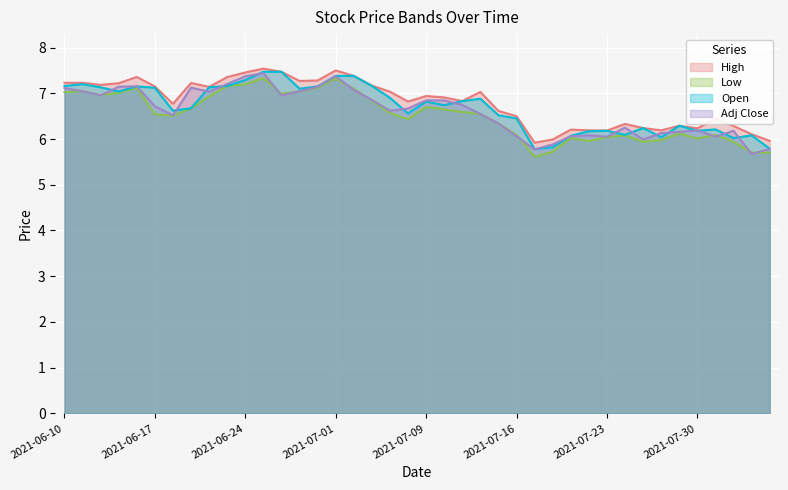

Reading left to right, list all the values displayed in this chart.

high: 2021-06-10=7.2	2021-06-11=7.2	2021-06-14=7.2	2021-06-15=7.2	2021-06-16=7.4	2021-06-17=7.2	2021-06-18=6.8	2021-06-21=7.2	2021-06-22=7.1	2021-06-23=7.4	2021-06-24=7.5	2021-06-25=7.5	2021-06-28=7.5	2021-06-29=7.3	2021-06-30=7.3	2021-07-01=7.5	2021-07-02=7.4	2021-07-06=7.2	2021-07-07=7.0	2021-07-08=6.8	2021-07-09=6.9	2021-07-12=6.9	2021-07-13=6.8	2021-07-14=7.0	2021-07-15=6.6	2021-07-16=6.5	2021-07-19=5.9	2021-07-20=6.0	2021-07-21=6.2	2021-07-22=6.2	2021-07-23=6.2	2021-07-26=6.3	2021-07-27=6.2	2021-07-28=6.2	2021-07-29=6.3	2021-07-30=6.2	2021-08-02=6.4	2021-08-03=6.3	2021-08-04=6.1	2021-08-05=6.0
low: 2021-06-10=7.0	2021-06-11=7.0	2021-06-14=7.0	2021-06-15=7.0	2021-06-16=7.1	2021-06-17=6.5	2021-06-18=6.5	2021-06-21=6.7	2021-06-22=6.9	2021-06-23=7.2	2021-06-24=7.2	2021-06-25=7.3	2021-06-28=7.0	2021-06-29=7.0	2021-06-30=7.1	2021-07-01=7.3	2021-07-02=7.1	2021-07-06=6.8	2021-07-07=6.6	2021-07-08=6.4	2021-07-09=6.7	2021-07-12=6.7	2021-07-13=6.6	2021-07-14=6.5	2021-07-15=6.3	2021-07-16=6.1	2021-07-19=5.6	2021-07-20=5.7	2021-07-21=6.0	2021-07-22=6.0	2021-07-23=6.0	2021-07-26=6.1	2021-07-27=5.9	2021-07-28=6.0	2021-07-29=6.1	2021-07-30=6.0	2021-08-02=6.1	2021-08-03=5.9	2021-08-04=5.7	2021-08-05=5.7
open: 2021-06-10=7.2	2021-06-11=7.2	2021-06-14=7.1	2021-06-15=7.0	2021-06-16=7.2	2021-06-17=7.1	2021-06-18=6.6	2021-06-21=6.7	2021-06-22=7.1	2021-06-23=7.2	2021-06-24=7.3	2021-06-25=7.5	2021-06-28=7.5	2021-06-29=7.1	2021-06-30=7.2	2021-07-01=7.4	2021-07-02=7.4	2021-07-06=7.2	2021-07-07=6.9	2021-07-08=6.6	2021-07-09=6.8	2021-07-12=6.7	2021-07-13=6.8	2021-07-14=6.9	2021-07-15=6.5	2021-07-16=6.5	2021-07-19=5.8	2021-07-20=5.8	2021-07-21=6.1	2021-07-22=6.2	2021-07-23=6.2	2021-07-26=6.1	2021-07-27=6.2	2021-07-28=6.0	2021-07-29=6.3	2021-07-30=6.2	2021-08-02=6.2	2021-08-03=6.0	2021-08-04=6.1	2021-08-05=5.8
adjusted_close: 2021-06-10=7.1	2021-06-11=7.0	2021-06-14=7.0	2021-06-15=7.1	2021-06-16=7.2	2021-06-17=6.7	2021-06-18=6.5	2021-06-21=7.1	2021-06-22=7.0	2021-06-23=7.2	2021-06-24=7.4	2021-06-25=7.4	2021-06-28=7.0	2021-06-29=7.0	2021-06-30=7.1	2021-07-01=7.4	2021-07-02=7.1	2021-07-06=6.9	2021-07-07=6.6	2021-07-08=6.7	2021-07-09=6.8	2021-07-12=6.8	2021-07-13=6.7	2021-07-14=6.5	2021-07-15=6.3	2021-07-16=6.1	2021-07-19=5.8	2021-07-20=5.9	2021-07-21=6.1	2021-07-22=6.1	2021-07-23=6.1	2021-07-26=6.2	2021-07-27=6.0	2021-07-28=6.1	2021-07-29=6.2	2021-07-30=6.2	2021-08-02=6.1	2021-08-03=6.2	2021-08-04=5.7	2021-08-05=5.8